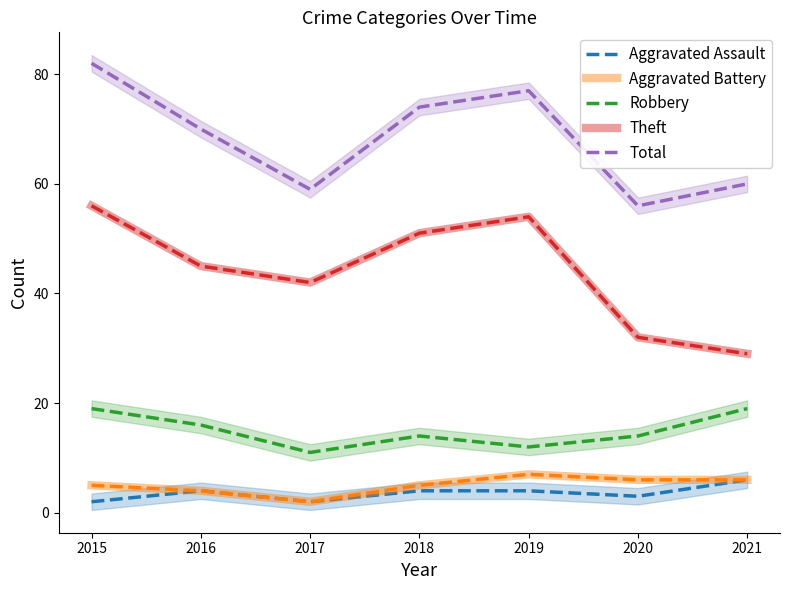

At which category is the sum across all series the highest?

2015